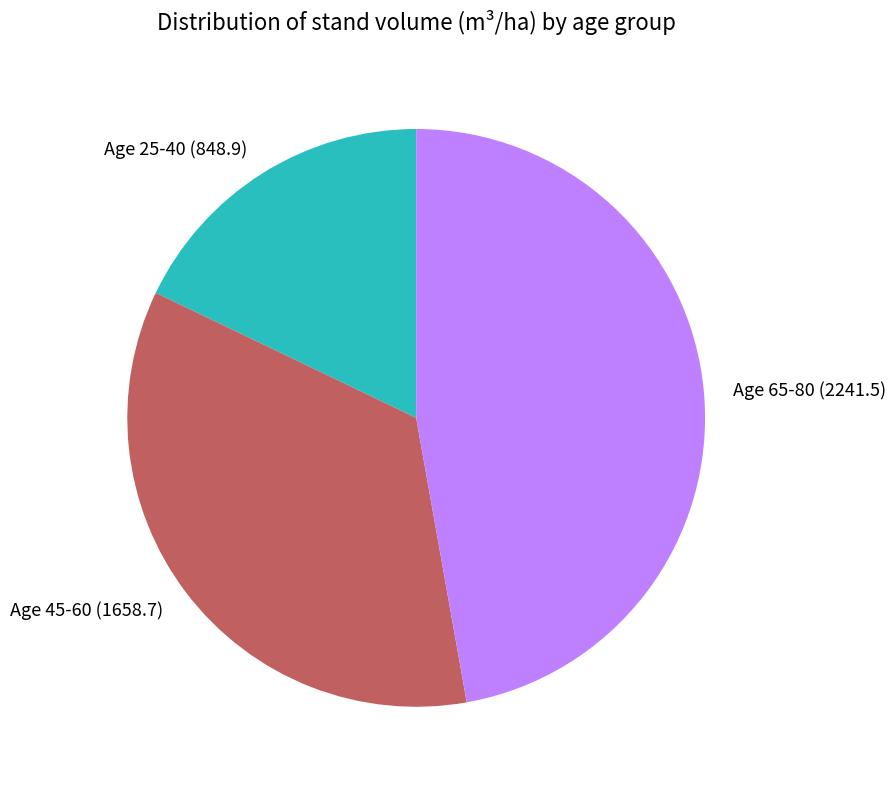

Is there any slice that represents more than half of the pie?

No